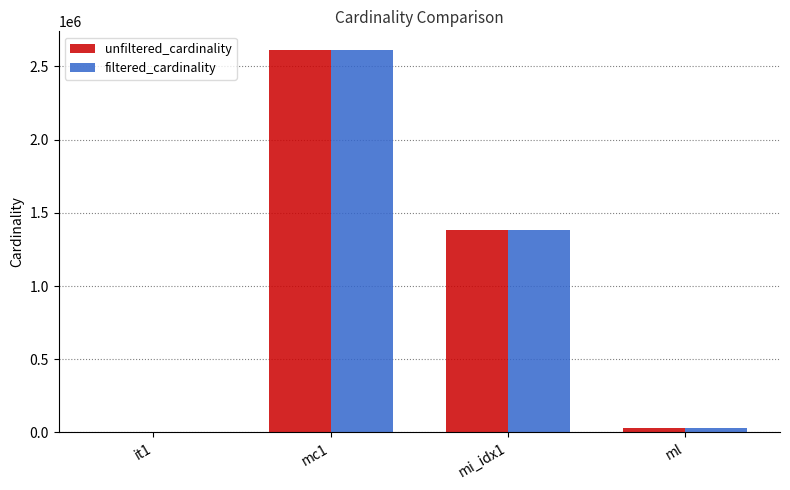

Count the number of data series in this chart.

2